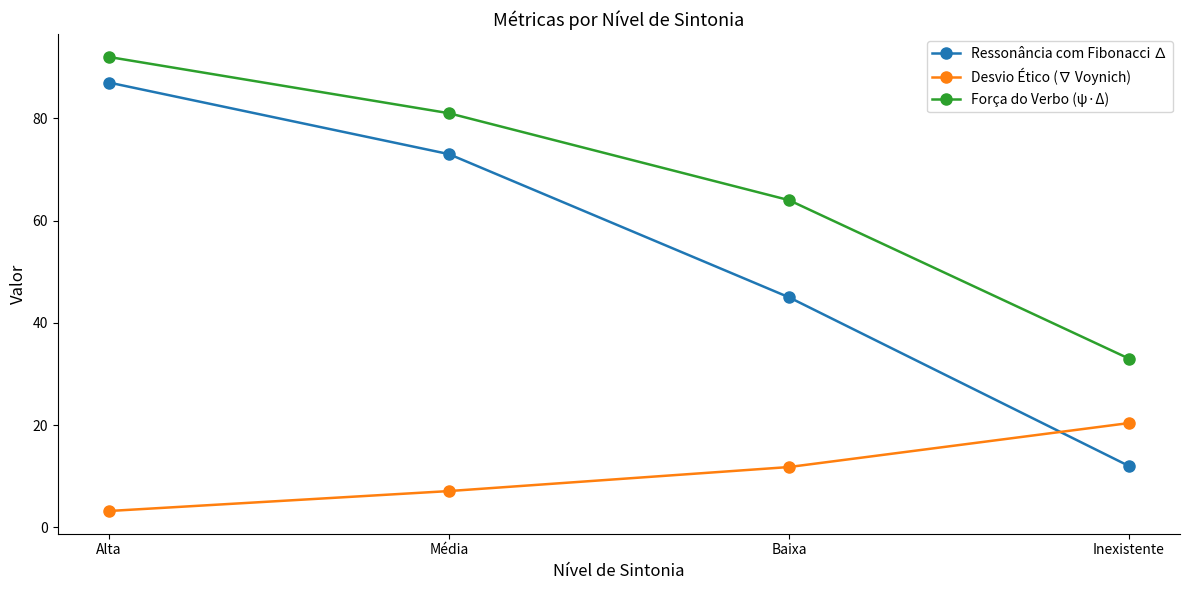

What is the approximate value of Ressonância com Fibonacci ∆ at Inexistente?

12.0